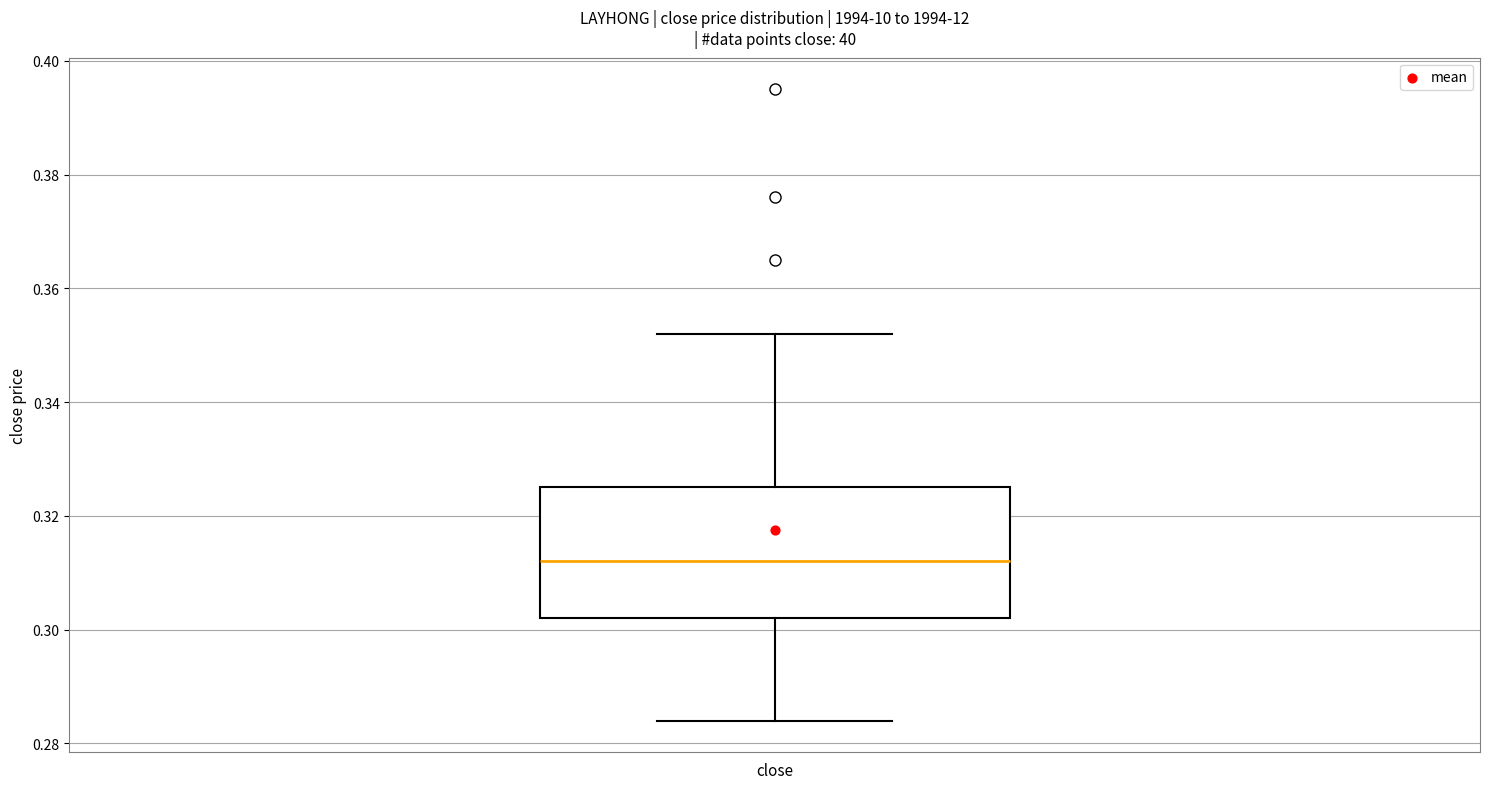

Read this box plot against the y-axis: the position of the median line, the range covered by the box, and the ends of both whiskers. The values are not printed on the chart, so give them approximately, as read against the axis.

median 0.312, box 0.302 to 0.326, whiskers 0.284 to 0.352